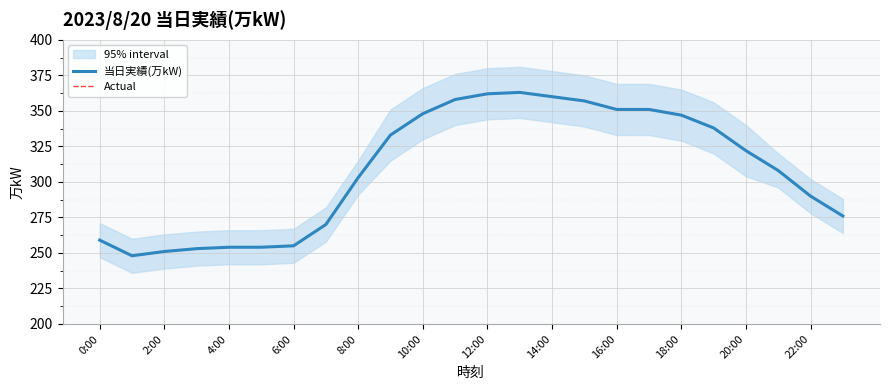

True or false: 当日実績(万kW) and Actual cross at least once.

False